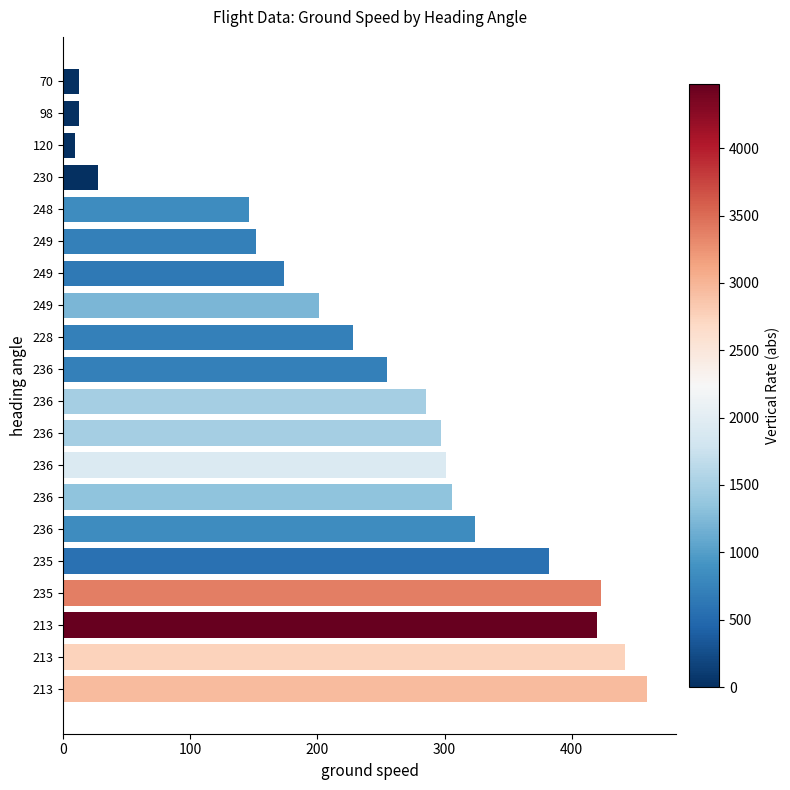

Count the number of categories in the chart.

20